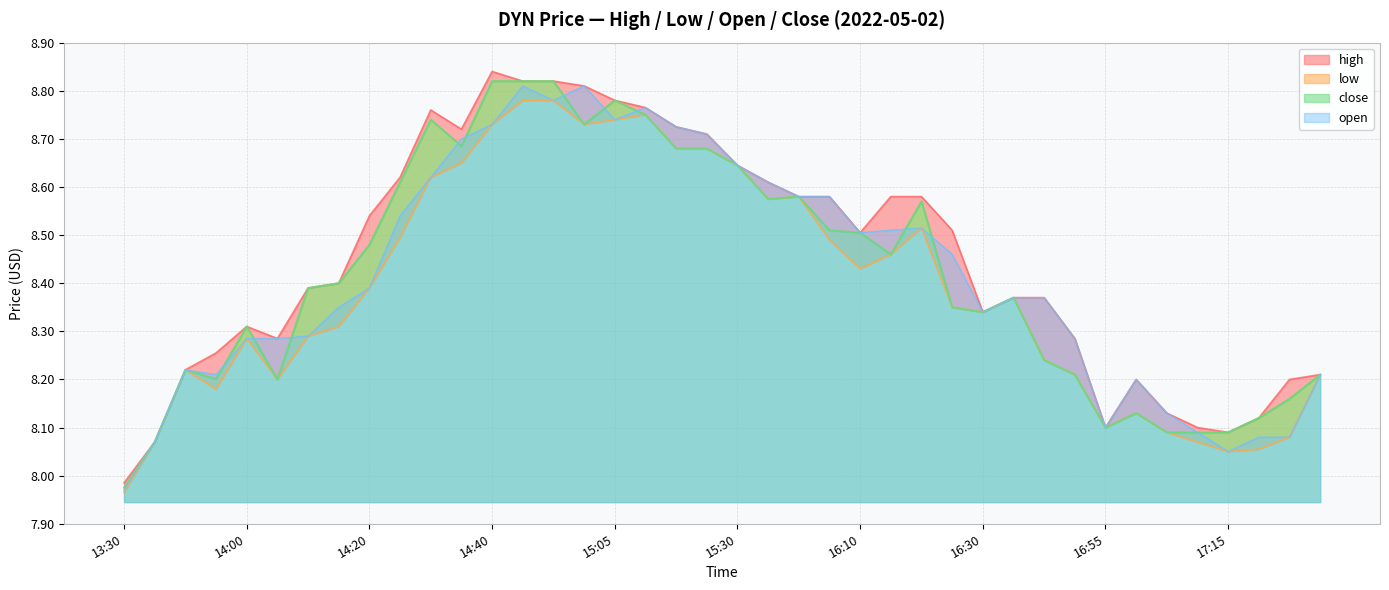

How many lines are shown in the chart?

4